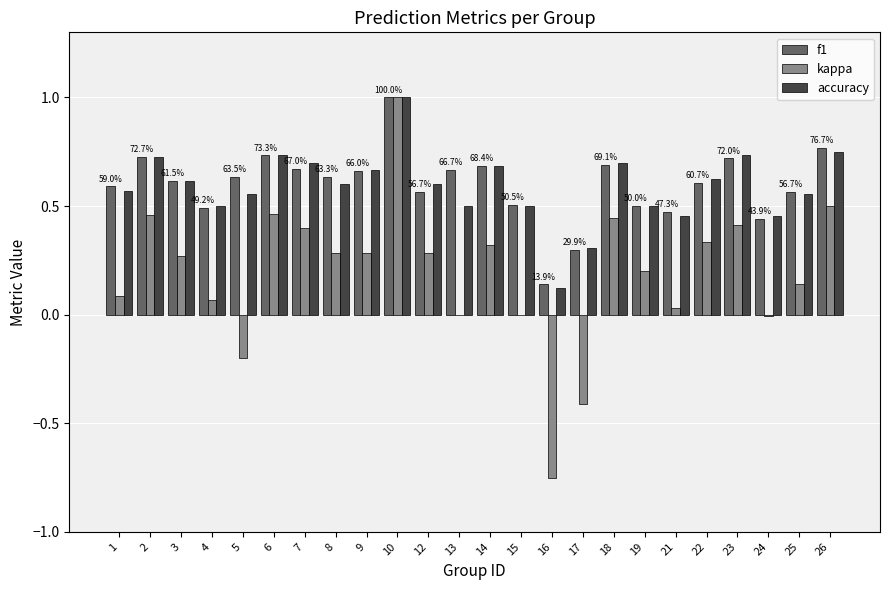

What is the maximum value shown in the chart?

1.0